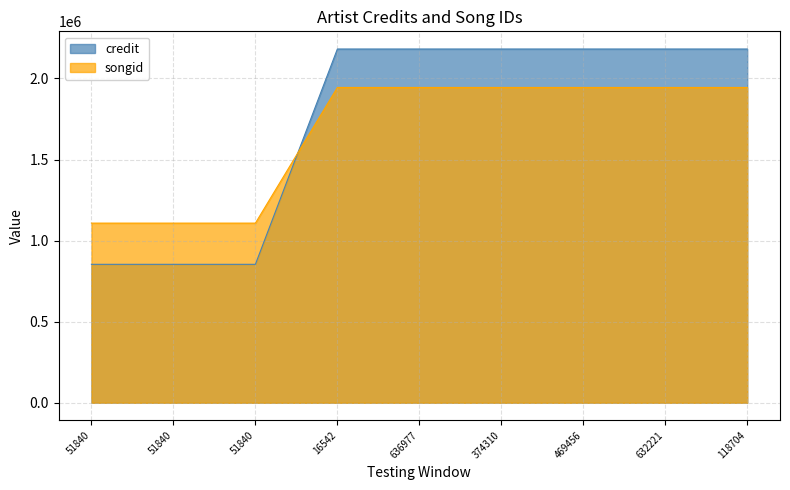

At how many categories does at least one series exceed 1294932?

6